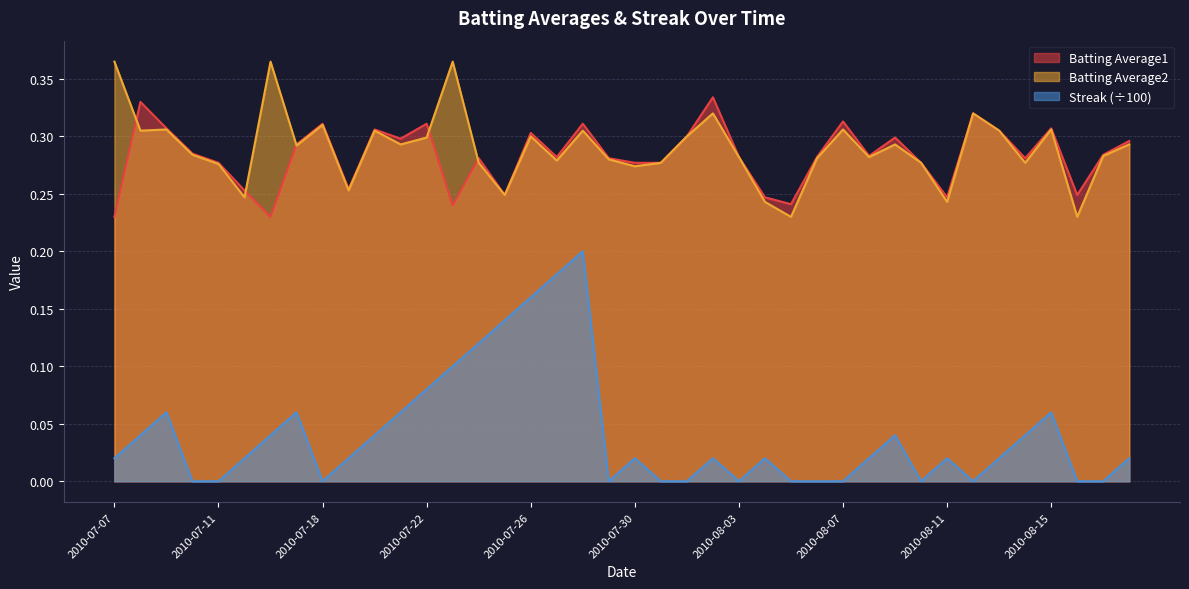

True or false: Streak and Batting Average2 intersect in this chart.

False